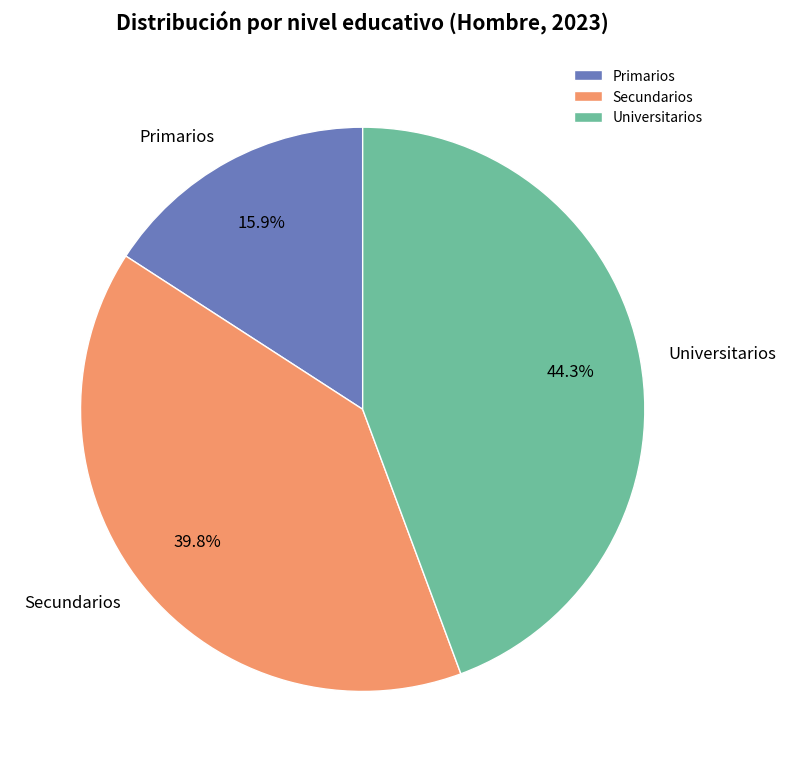

What is the smallest slice in the pie chart?

Primarios